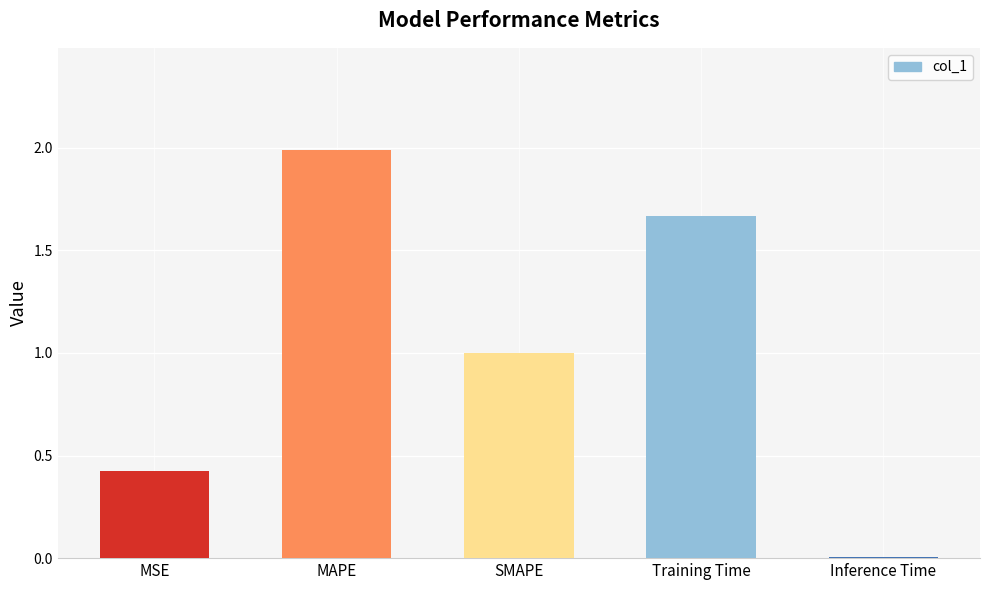

What is the change in value from SMAPE to Training Time?

+0.7